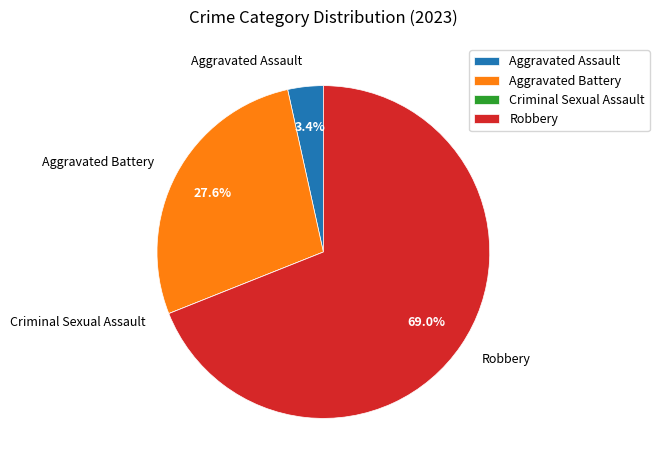

Between Aggravated Assault and Aggravated Battery, which is larger?

Aggravated Battery